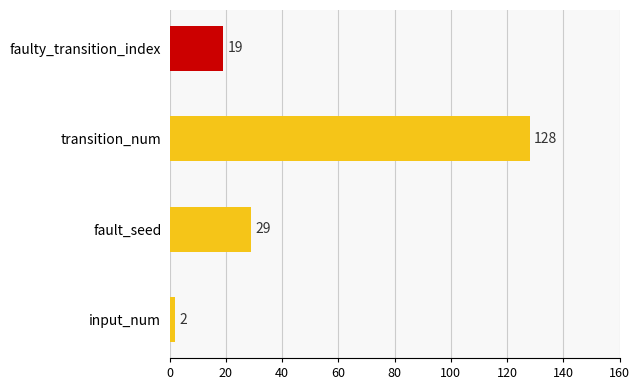

Where is the data nearest to the value 65?

fault_seed